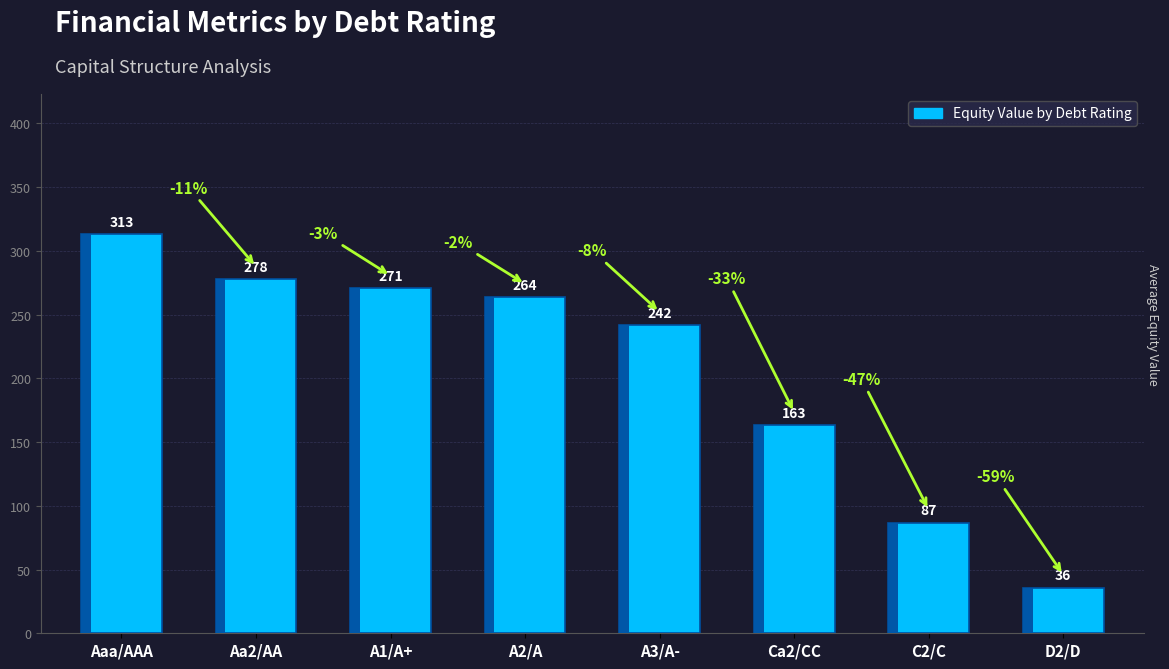

What is the value of the 3rd bar from the left?

270.5